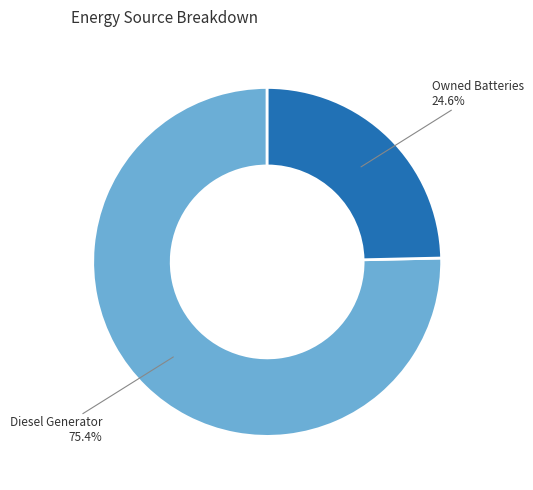

Count the number of slices in the pie.

2